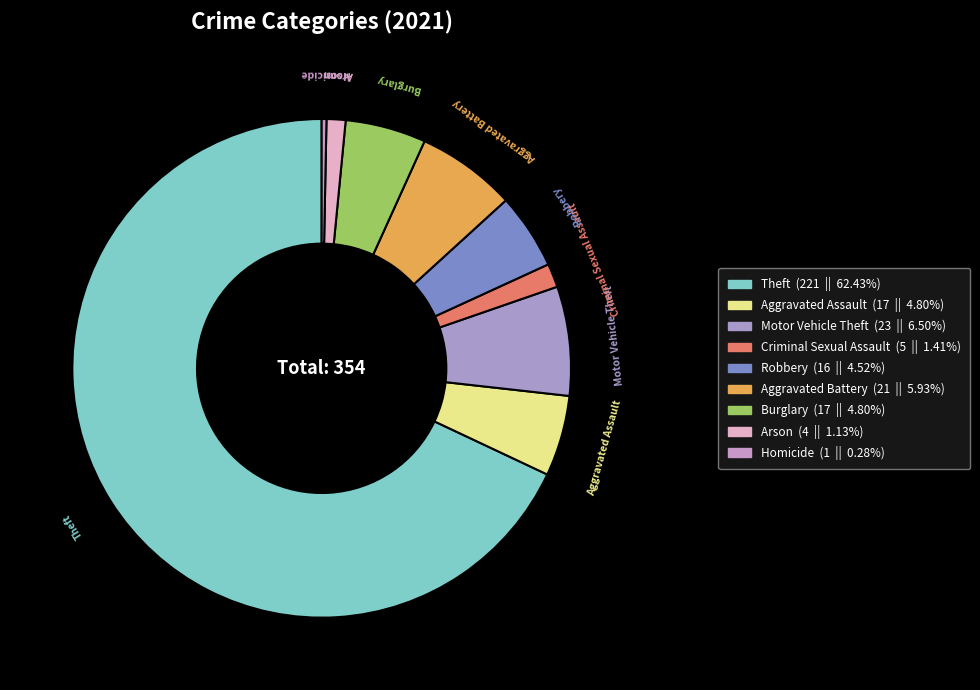

Combined, do Aggravated Battery and Robbery account for over 50%?

No